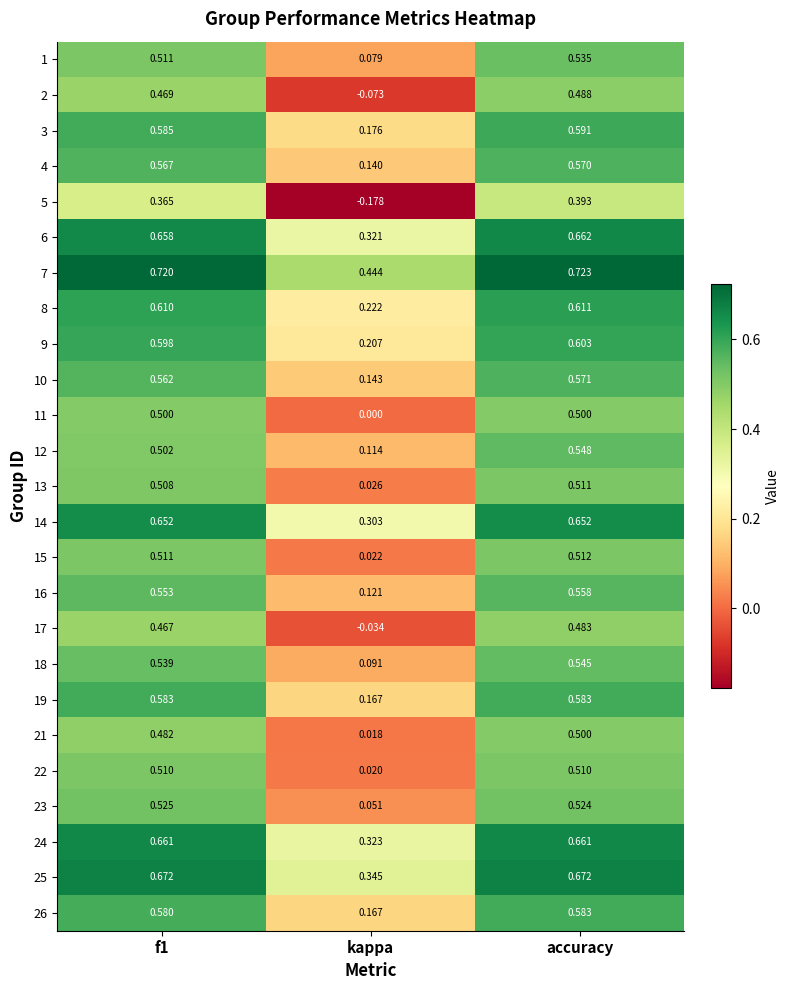

At which category is the sum across all series the highest?

accuracy